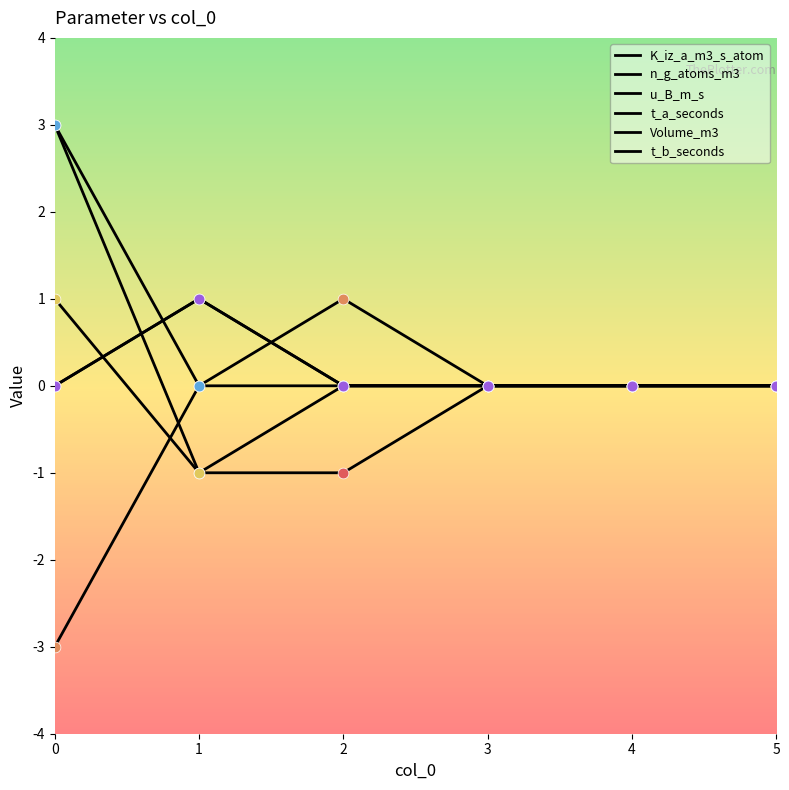

Is this an area chart (filled region under the line)?

No